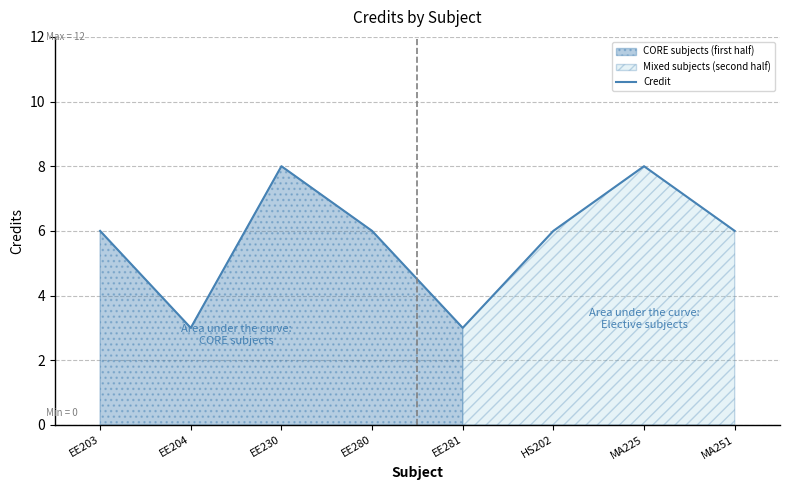

Which category has the highest value across all series?

EE230